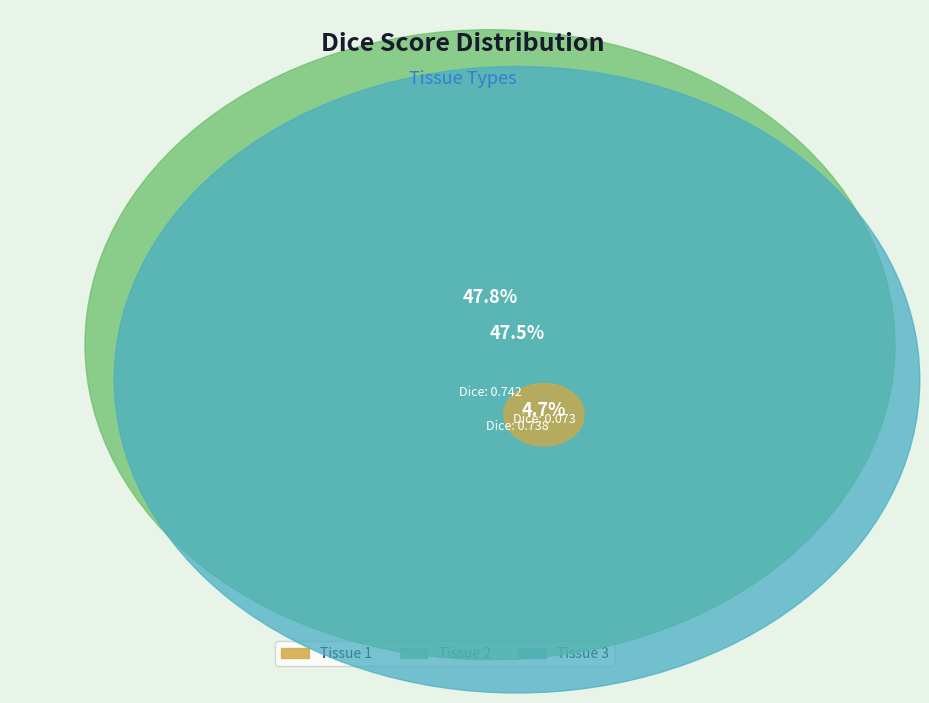

Does any single category account for the majority?

No